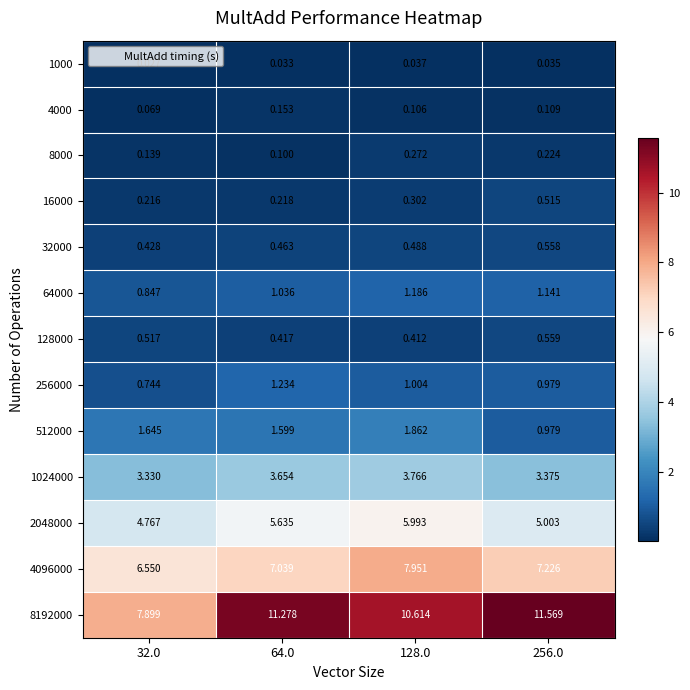

Is the value of 8000 at 64.0 greater than the value of 16000 at 256.0?

No